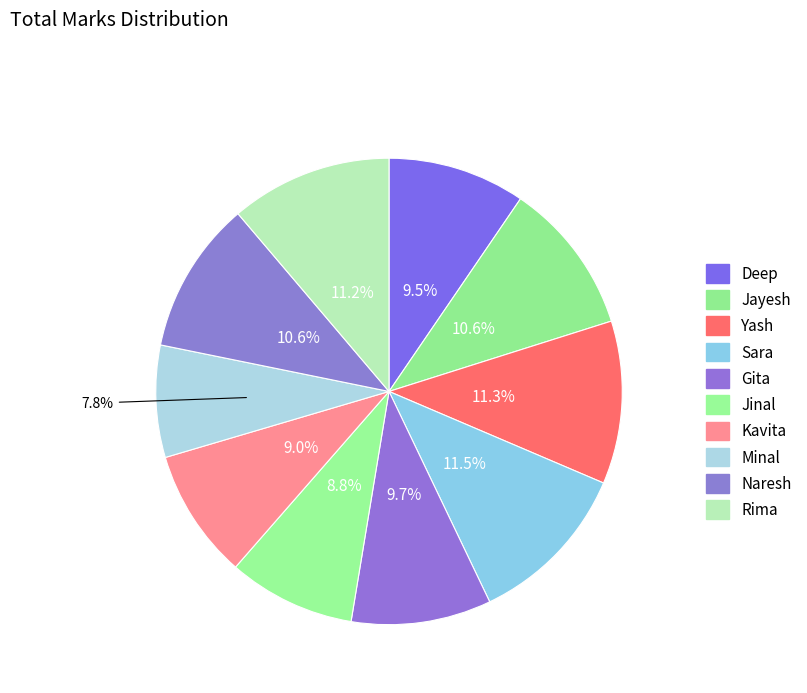

How many slices are in this pie chart?

10